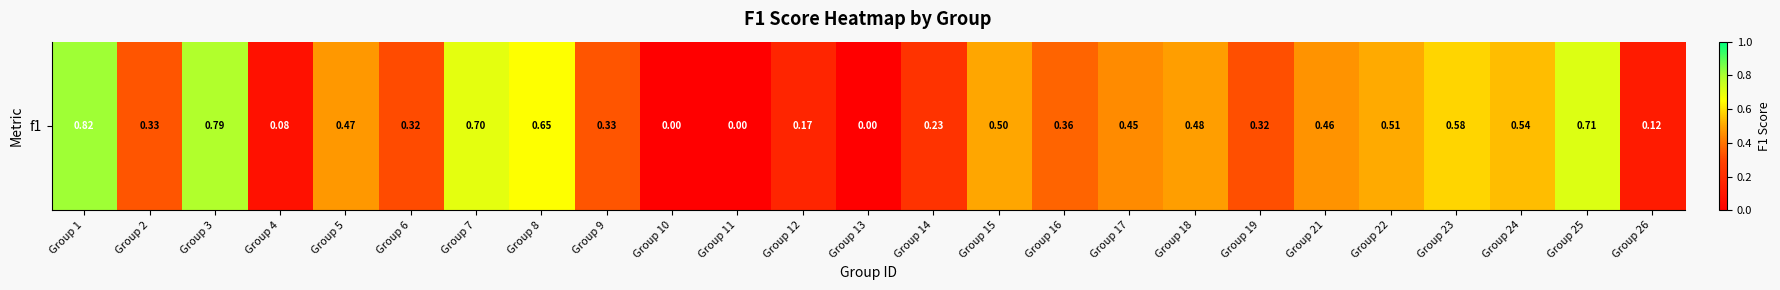

At which category does the chart reach its minimum across all series?

Group 10